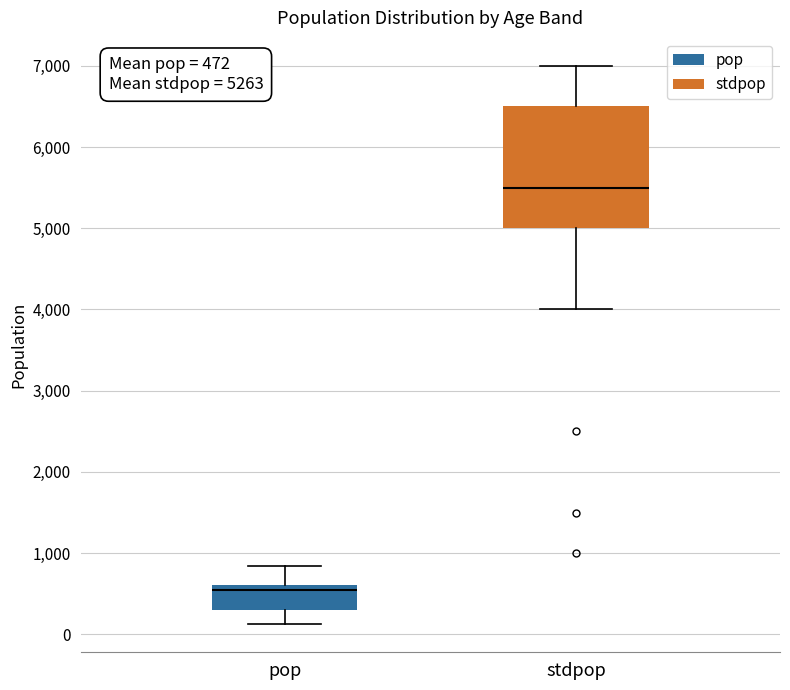

Which box is the tallest, from its lower edge to its upper edge?

stdpop